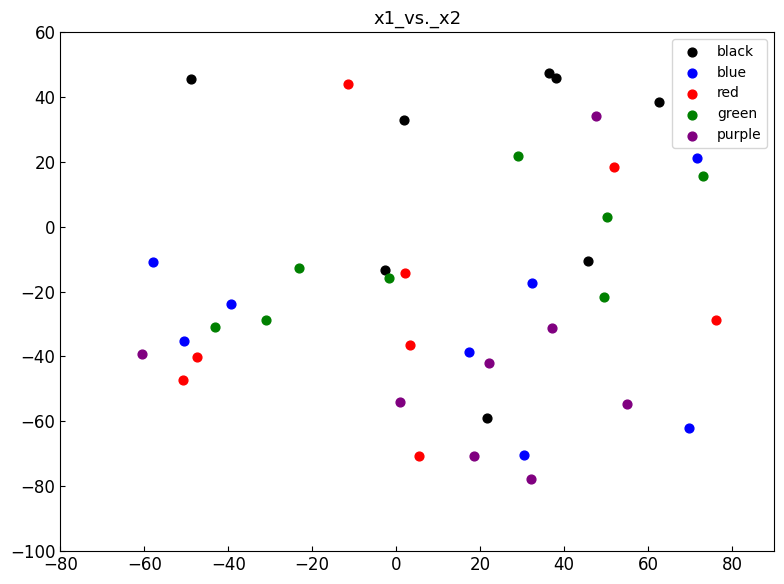

Which series reaches the minimum Y coordinate?

purple